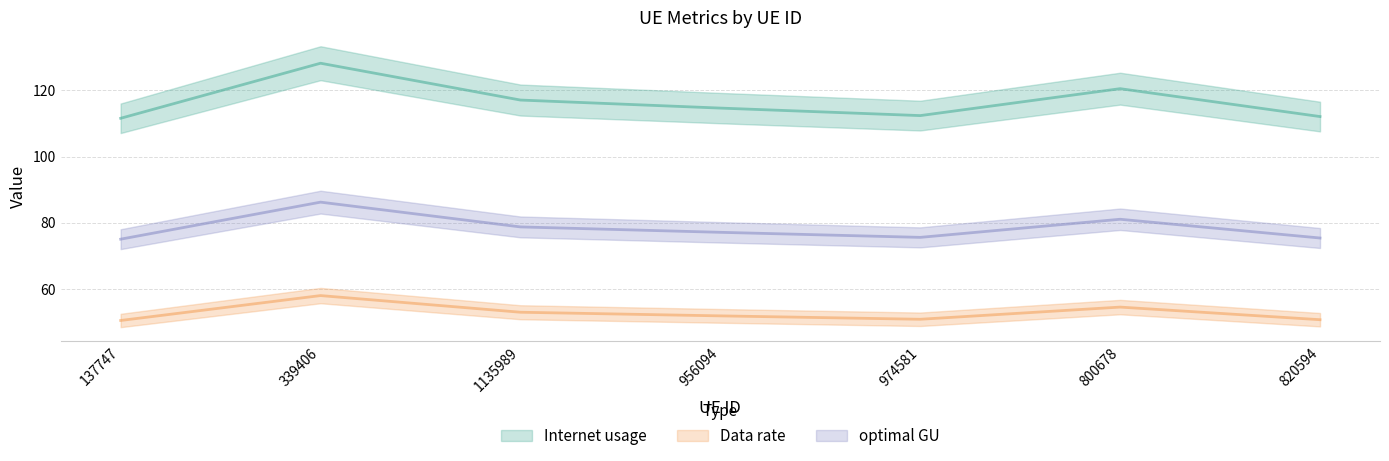

At which category does Internet usage reach its first local valley?

974581